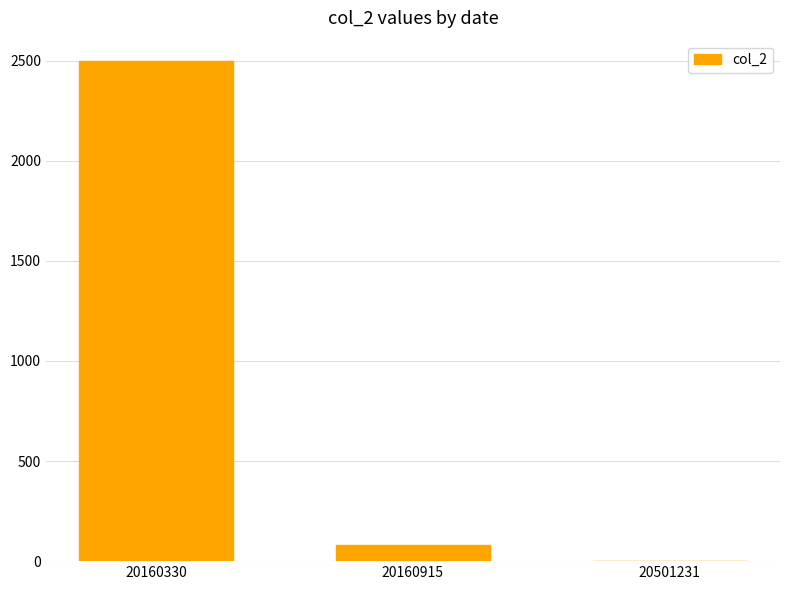

What is the difference between the values at 20501231 and 20160330?

2499